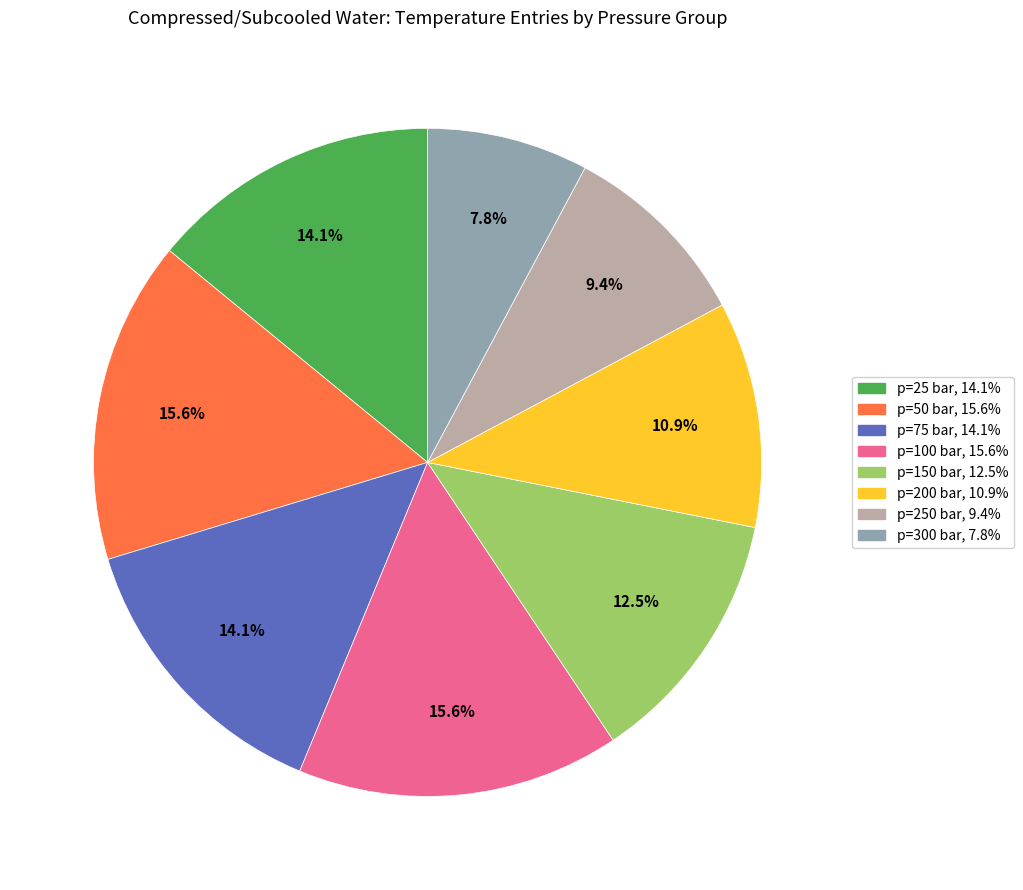

Count the number of slices in the pie.

8